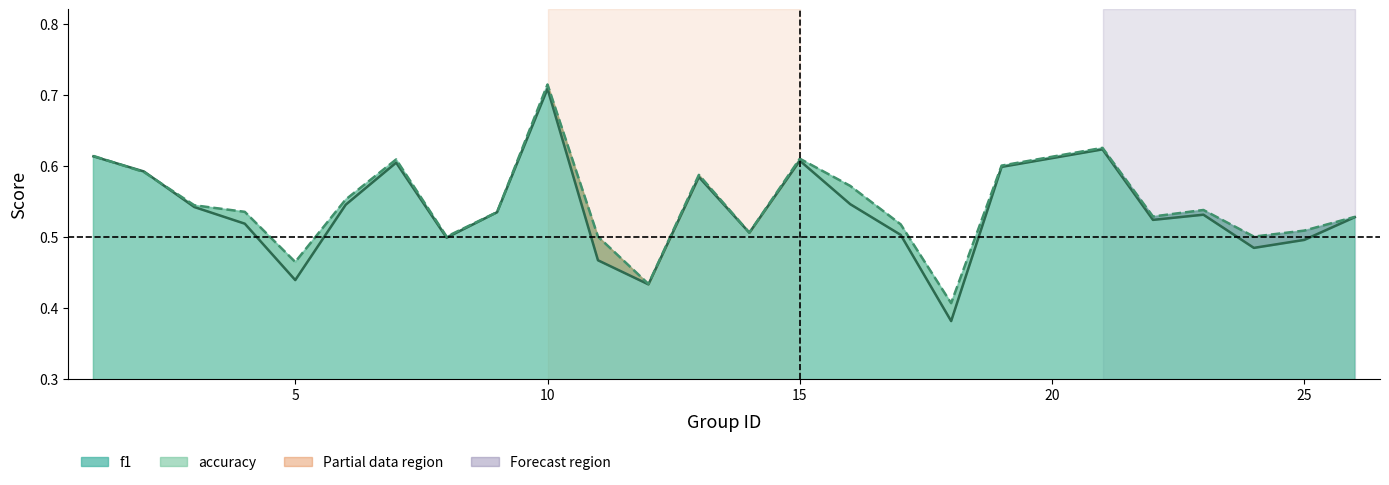

What is the difference between the maximum and minimum values in the f1 series?

0.3